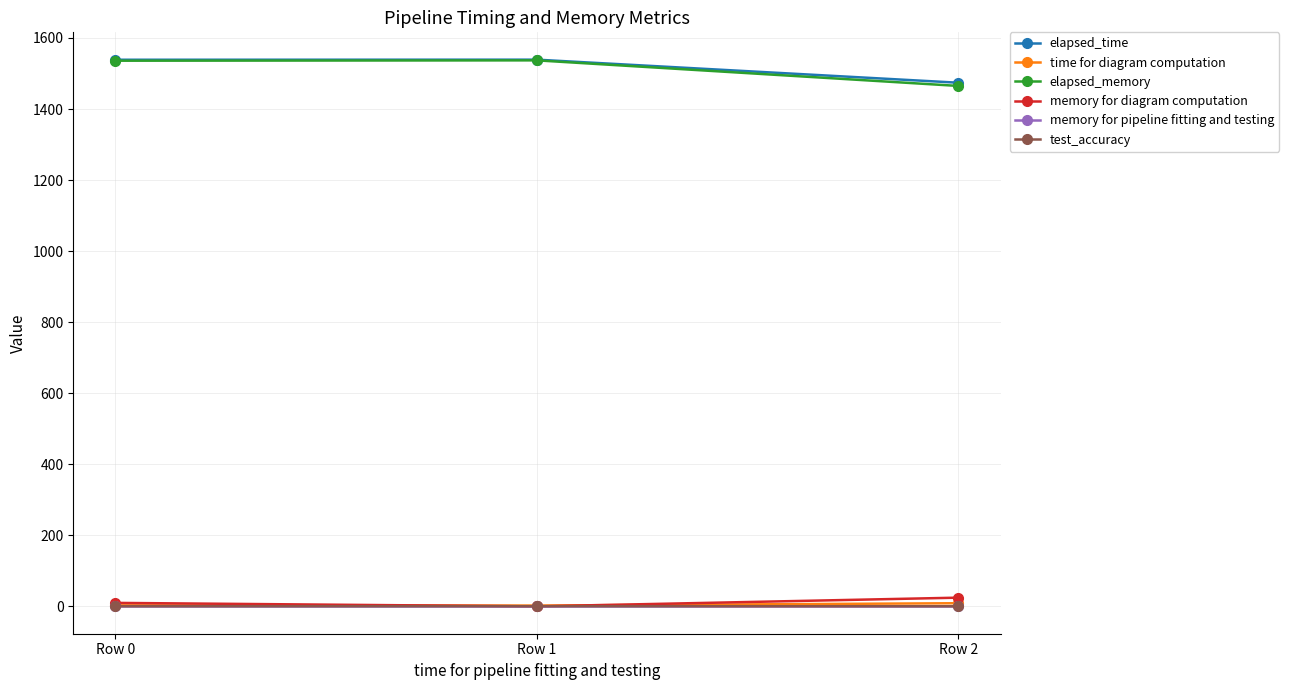

What is the maximum value shown in the chart?

1538.9